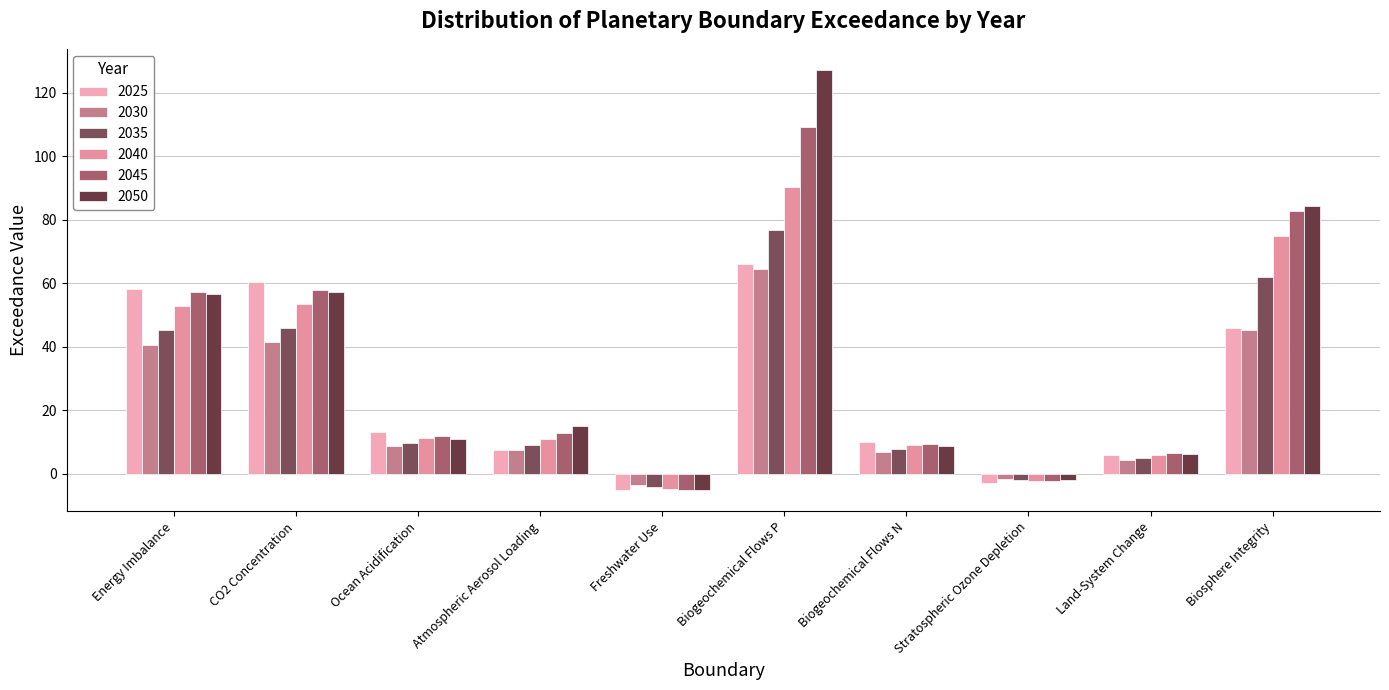

At which category does the chart reach its peak across all series?

Biogeochemical Flows P